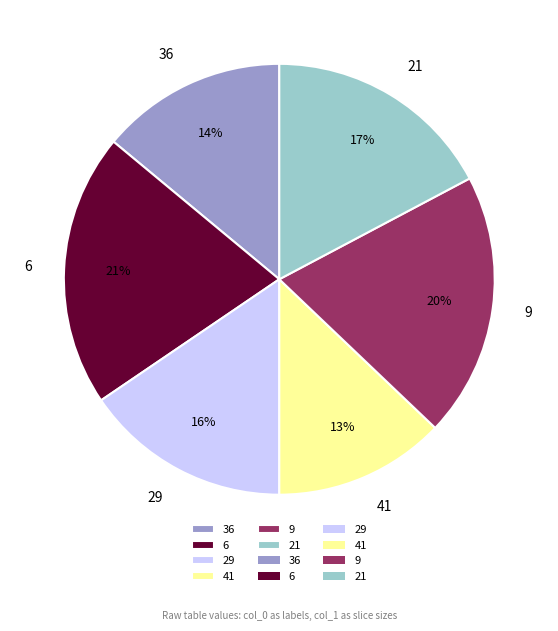

What percentage is the 6 slice, to the nearest percent?

21%